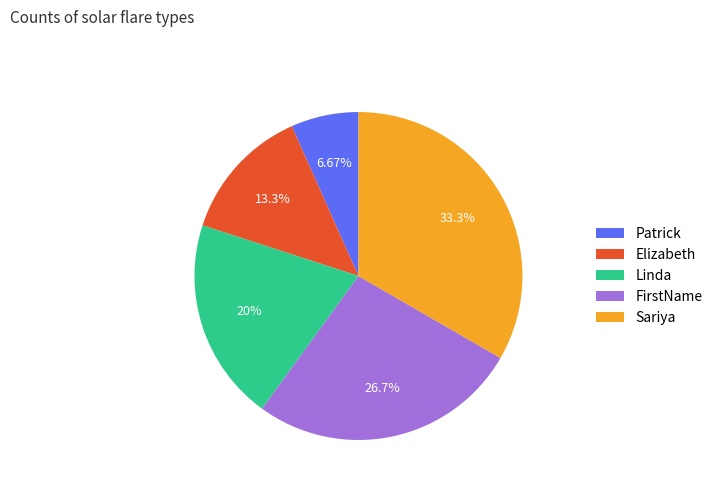

What percentage is NOT represented by Sariya?

66.7%